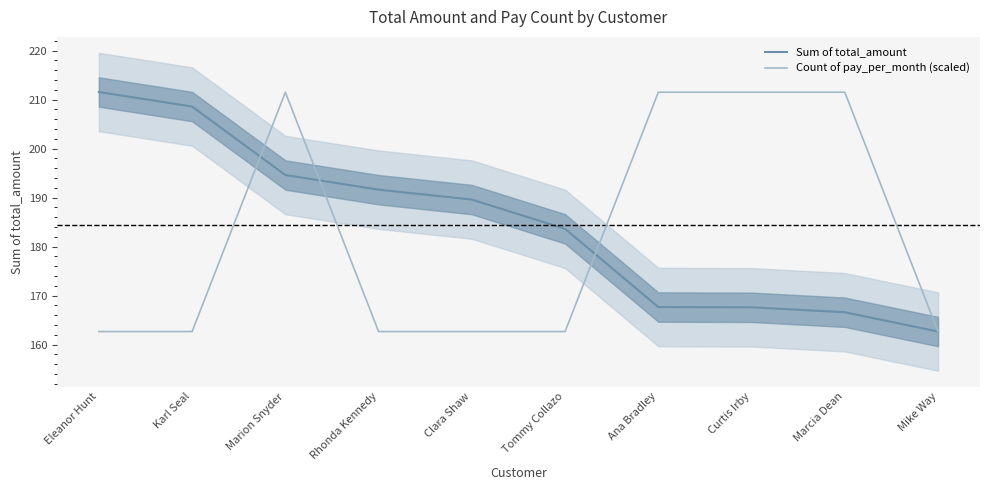

What position from the right is Marion Snyder?

8